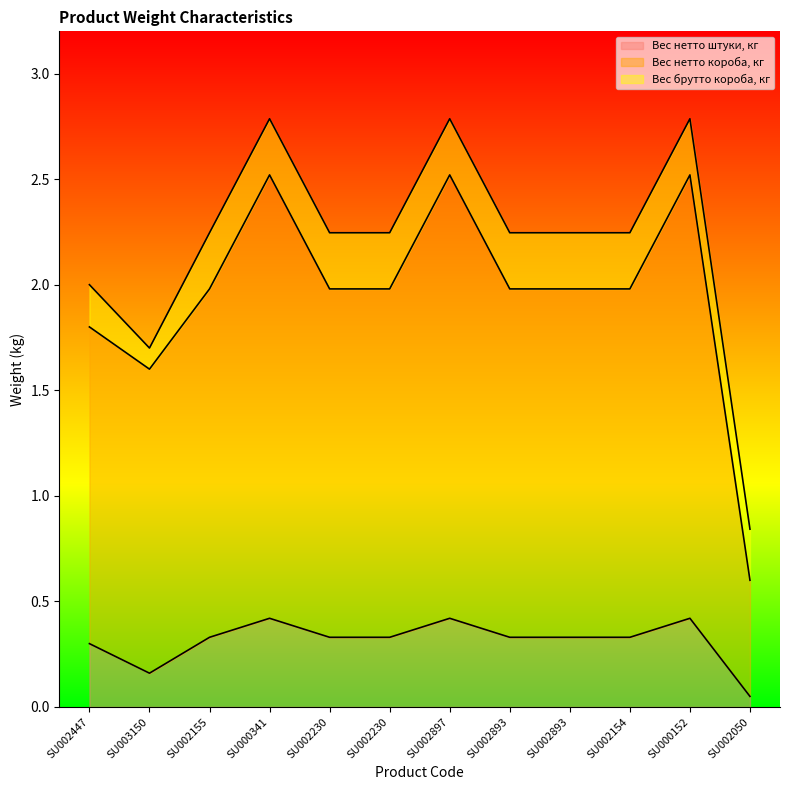

True or false: Вес брутто короба, кг has more than 1 points higher than both neighbors.

True